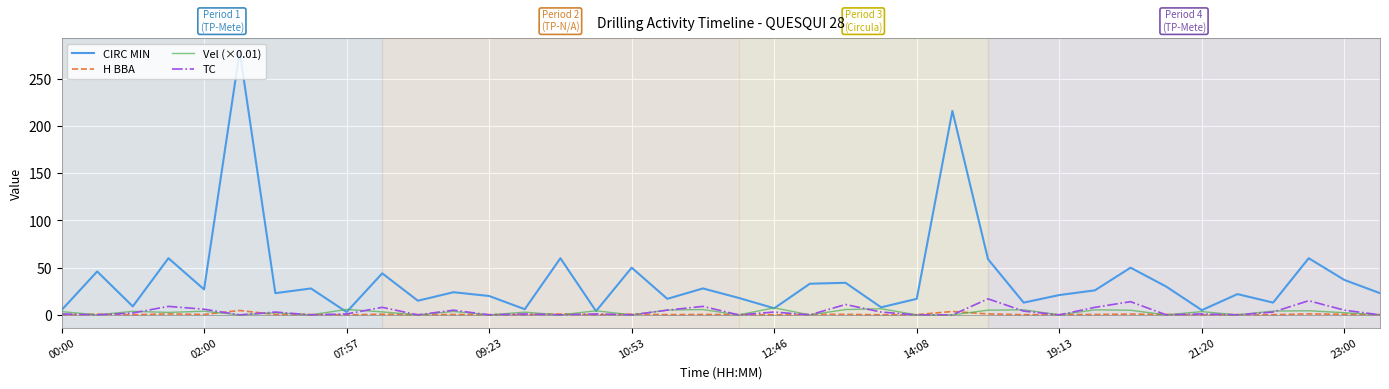

Which series has the largest total across all categories?

CIRC MIN